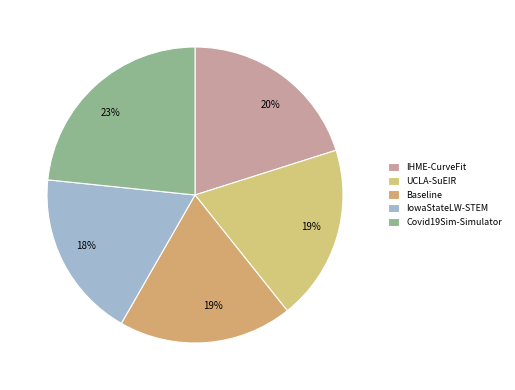

What is the smallest slice in the pie chart?

IowaStateLW-STEM